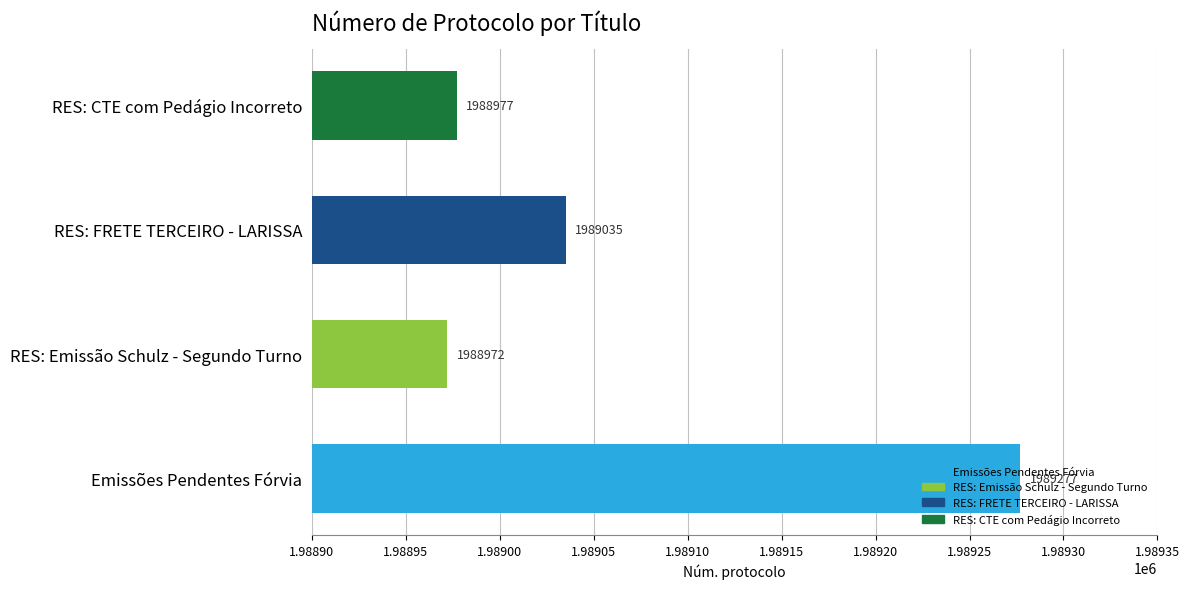

What is the ratio of the value at Emissões Pendentes Fórvia to the value at RES: FRETE TERCEIRO - LARISSA?

1.0